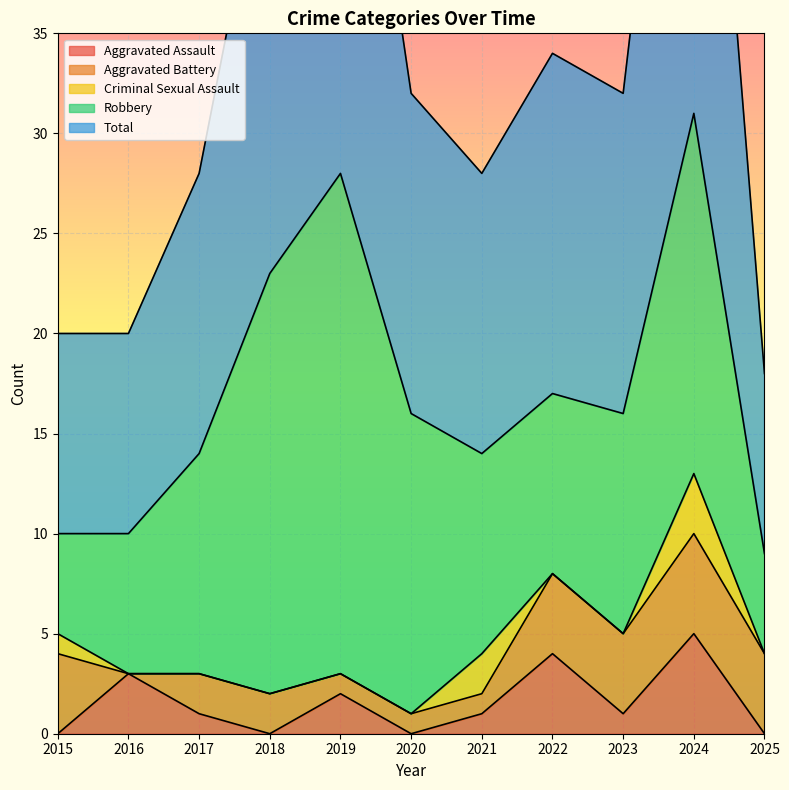

Reading left to right, what are all the values shown in this chart?

Aggravated Assault: 2015=0	2016=3	2017=1	2018=0	2019=2	2020=0	2021=1	2022=4	2023=1	2024=5	2025=0
Aggravated Battery: 2015=4	2016=0	2017=2	2018=2	2019=1	2020=1	2021=1	2022=4	2023=4	2024=5	2025=4
Criminal Sexual Assault: 2015=1	2016=0	2017=0	2018=0	2019=0	2020=0	2021=2	2022=0	2023=0	2024=3	2025=0
Robbery: 2015=5	2016=7	2017=11	2018=21	2019=25	2020=15	2021=10	2022=9	2023=11	2024=18	2025=5
Total: 2015=10	2016=10	2017=14	2018=23	2019=28	2020=16	2021=14	2022=17	2023=16	2024=31	2025=9